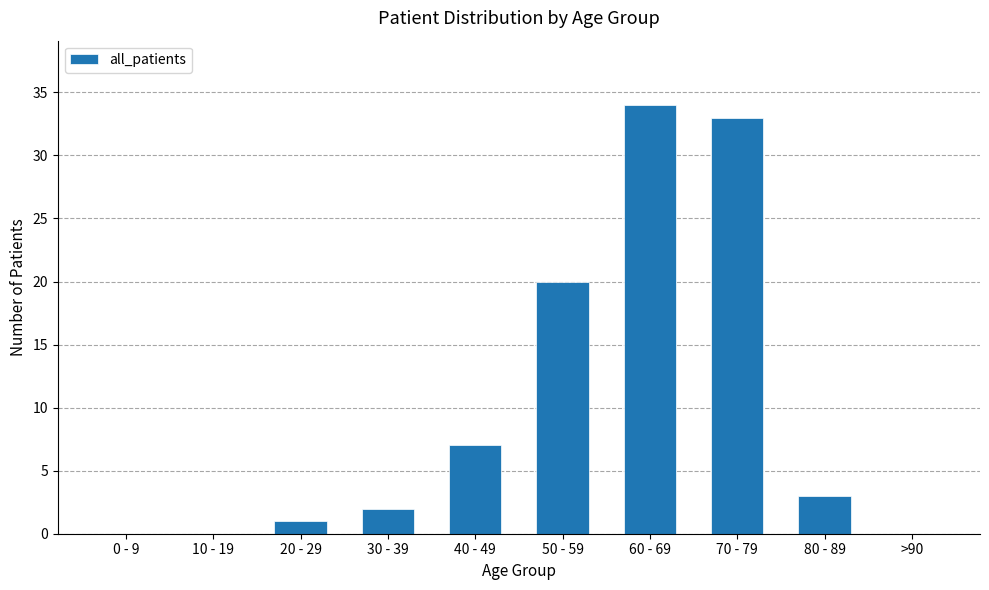

What is the difference between the values at 40 - 49 and 0 - 9?

7